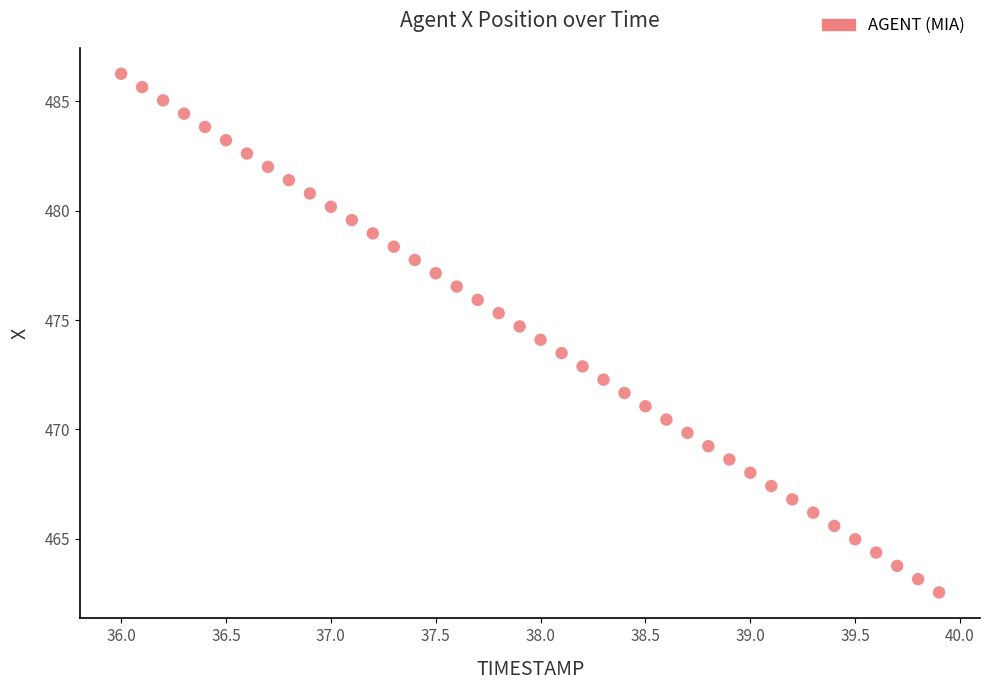

What is the range of X values (max minus min)?

3.9